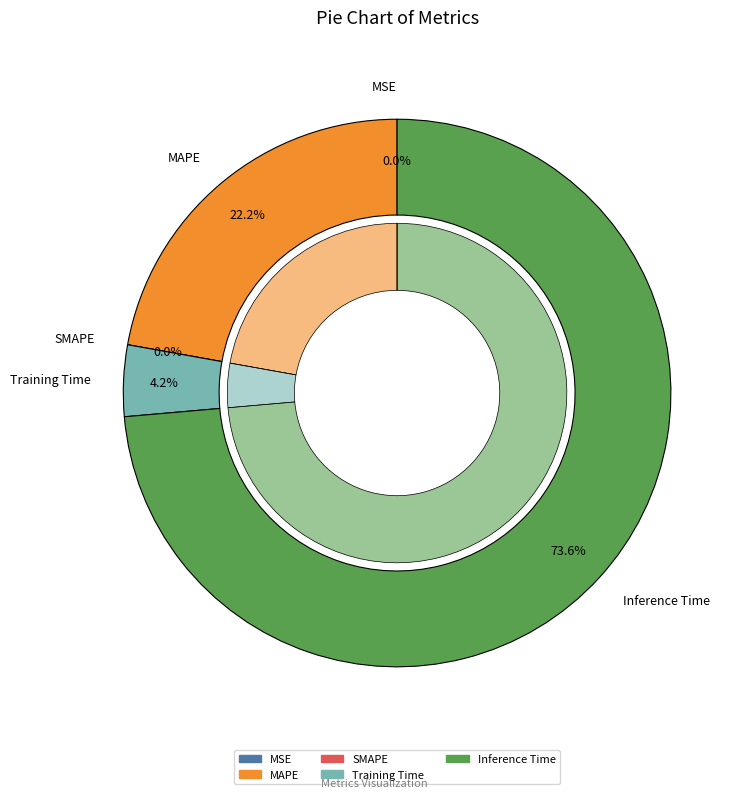

What percentage is the MAPE slice, to the nearest percent?

22%